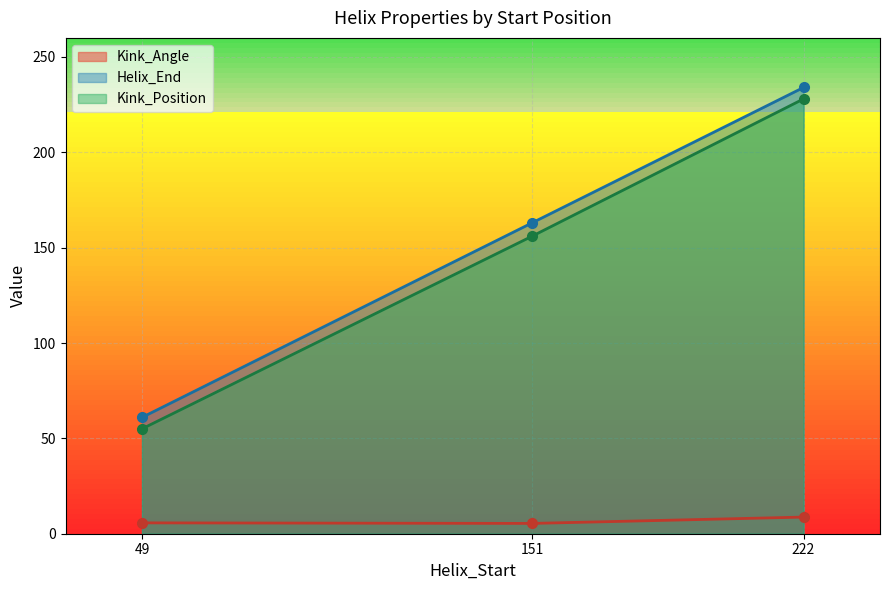

True or false: Kink_Position and Kink_Angle intersect in this chart.

False